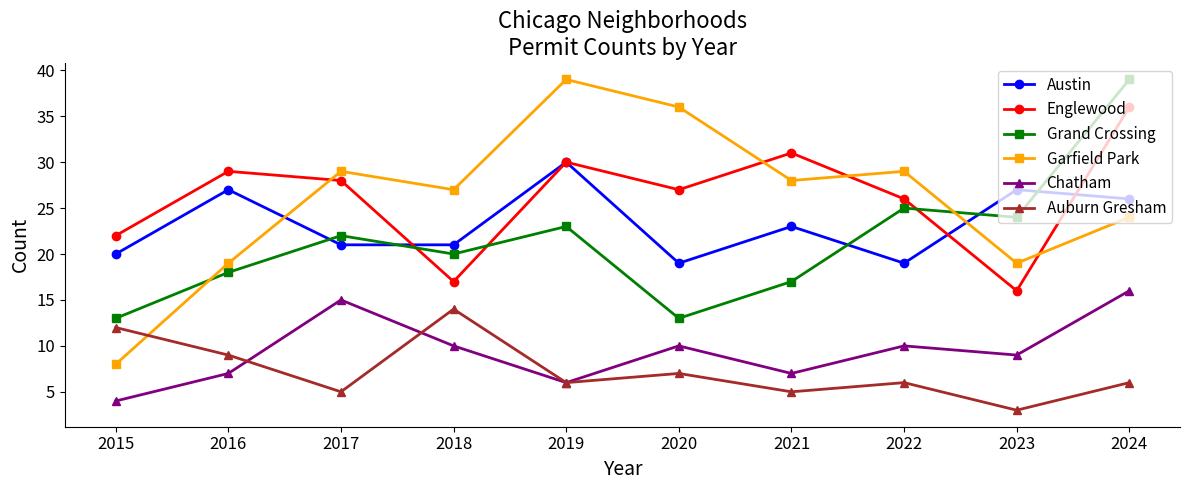

True or false: Auburn Gresham has more than 0 points higher than both neighbors.

True